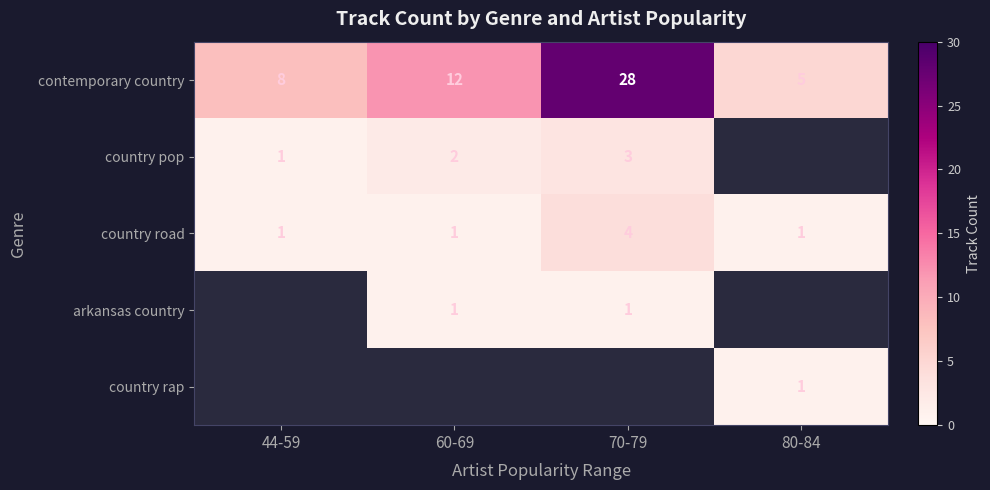

At which label does contemporary country first exceed 12?

70-79